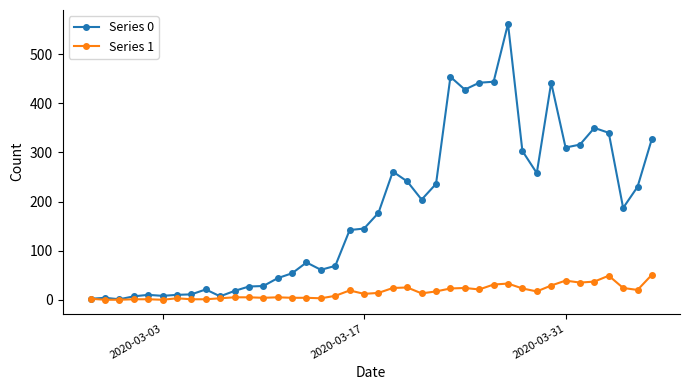

List the series in order of their peak value, highest first.

Series 0, Series 1